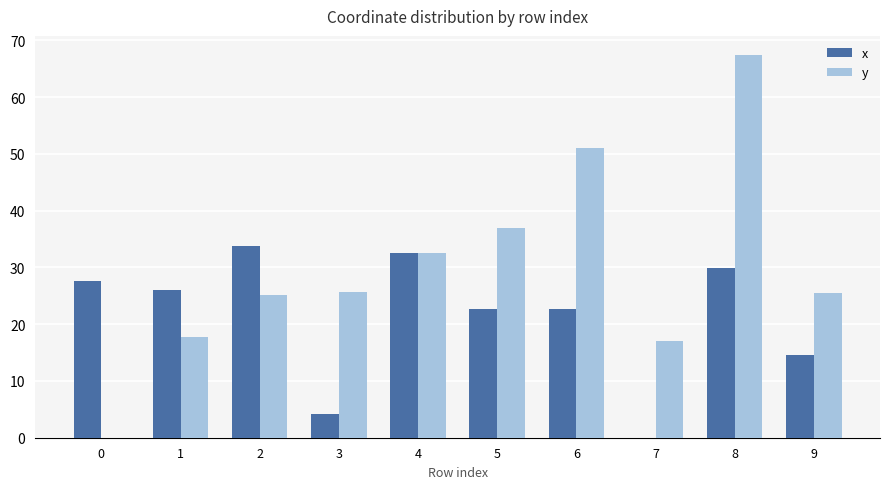

What value does the x series have at 6?

22.6